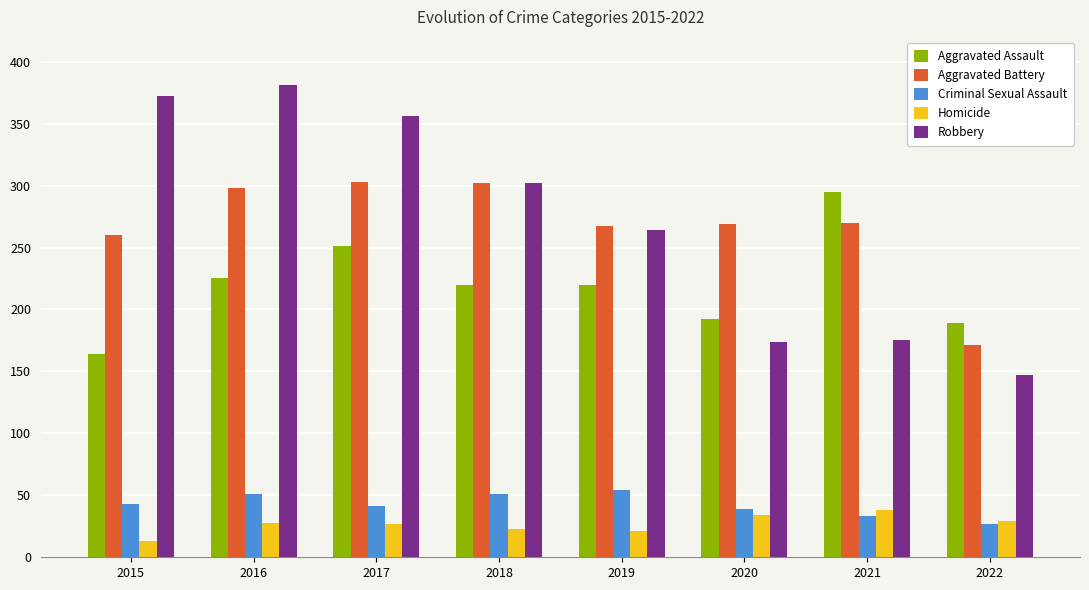

What is the difference between the highest and lowest values at 2015?

359